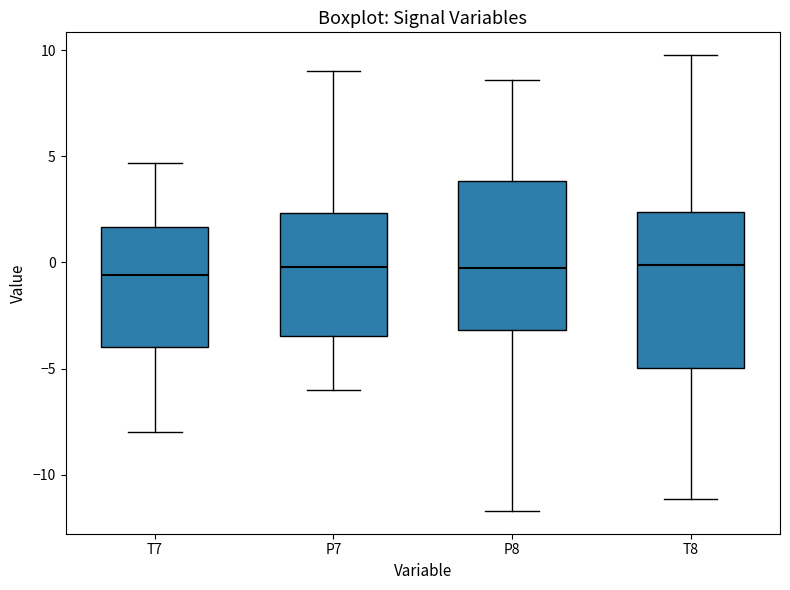

Where does the median line of the box for P8 sit on the y-axis? The values are not printed on the chart, so give them approximately, as read against the axis.

-0.5